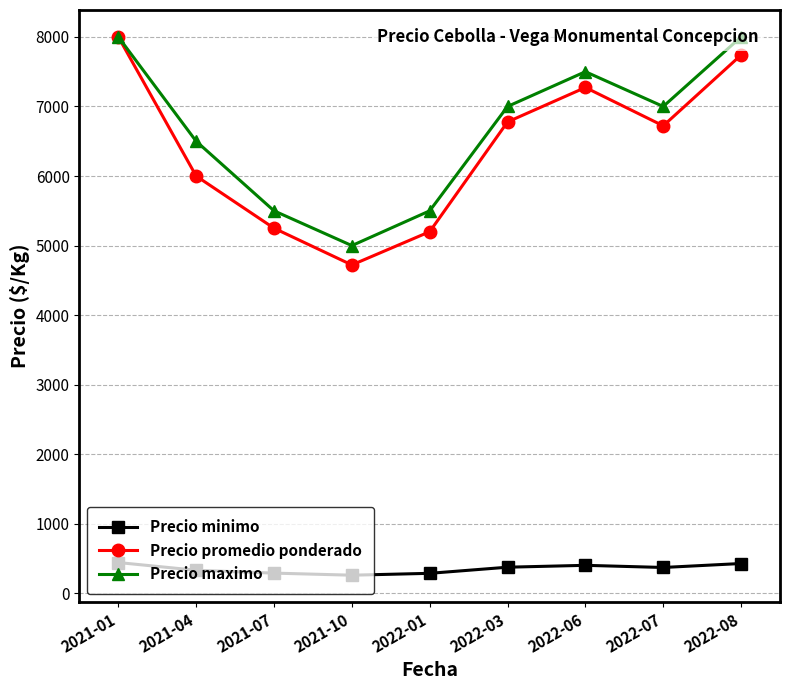

Rank the series at 2022-03 from lowest to highest value.

Precio minimo, Precio promedio ponderado, Precio maximo